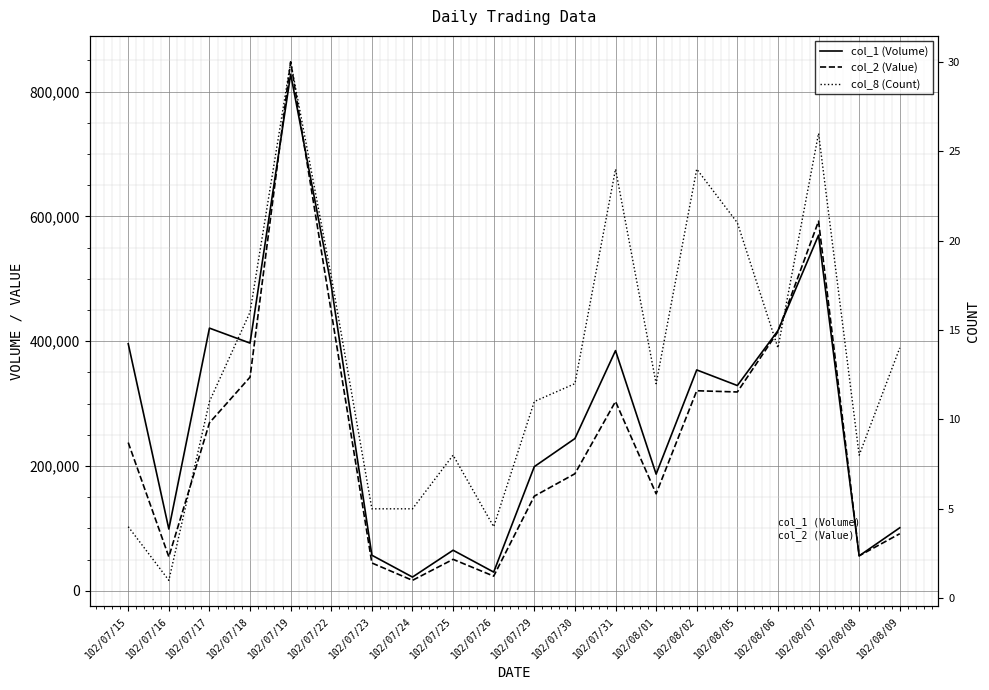

What is the sum of the col_2 (Value) values at 102/07/18 and 102/07/17?

611690